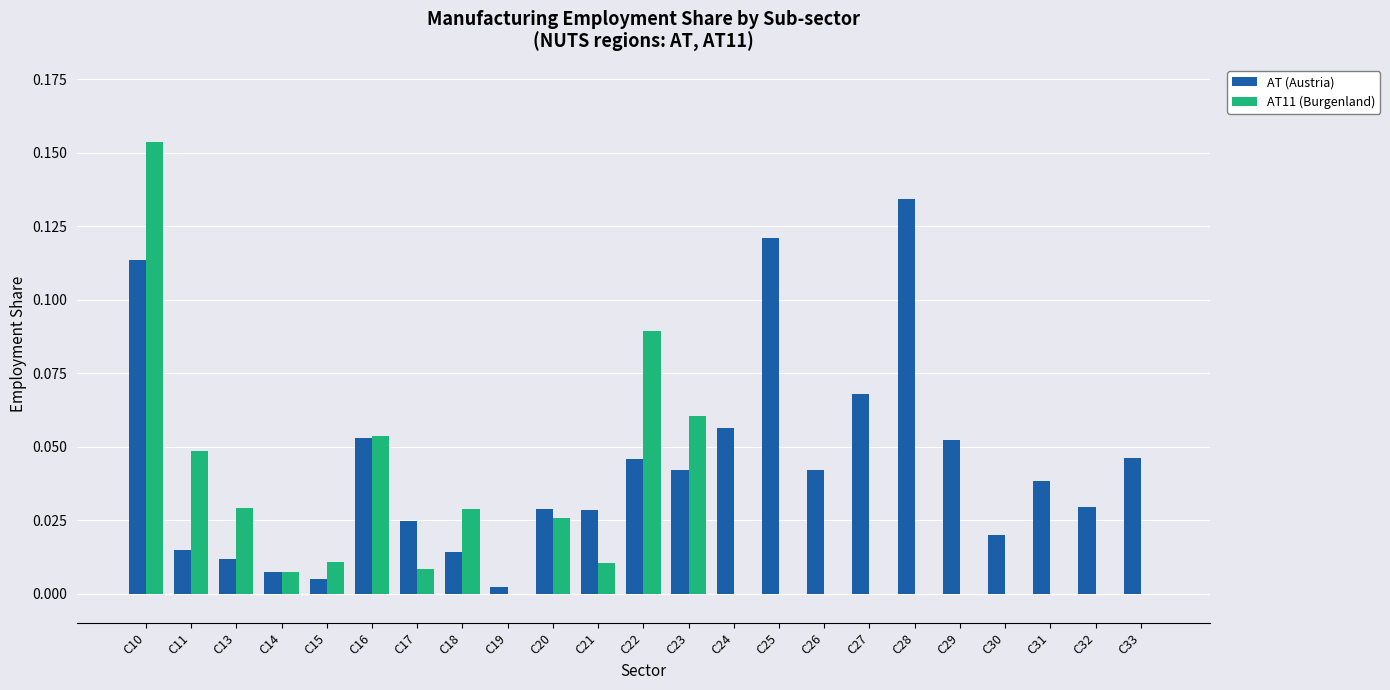

How many groups of bars are there?

23